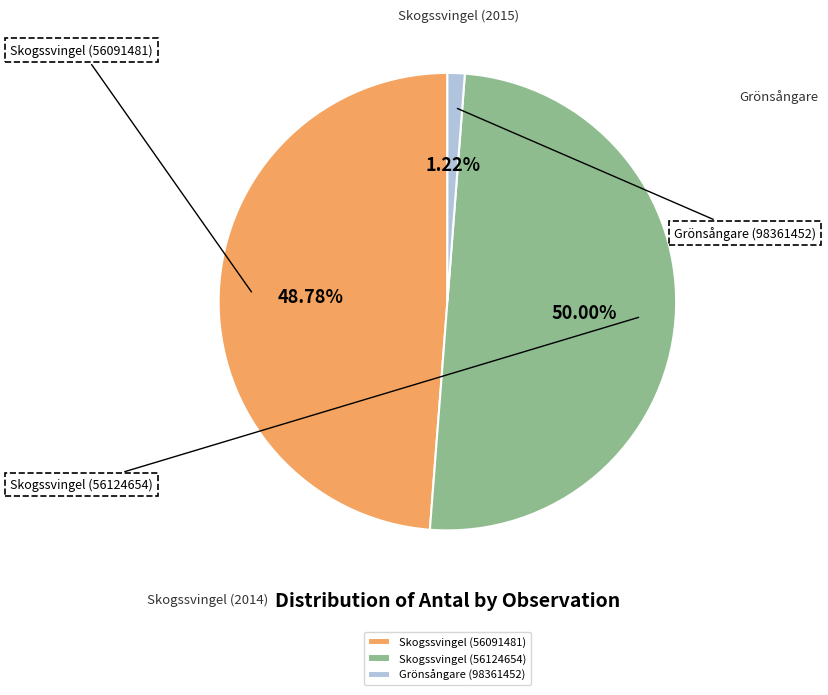

To the nearest percent, what is the difference between the Skogssvingel (56091481) and Skogssvingel (56124654) slice percentages?

1%